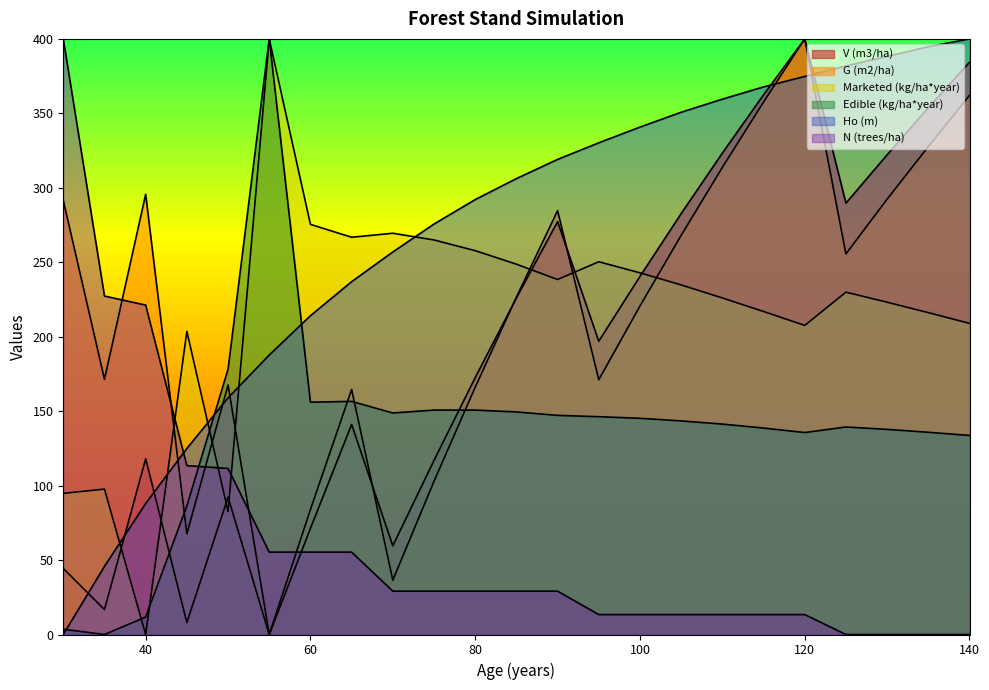

Where does the V (m3/ha) series first go above 196?

85